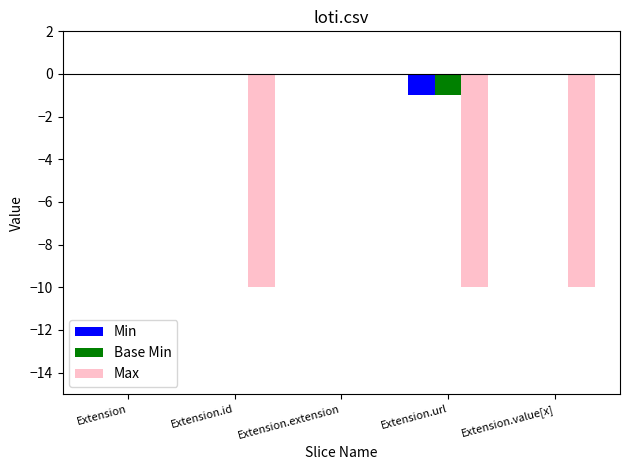

Reading right to left, transcribe all the data shown in this chart.

Min: Extension.value[x]=0	Extension.url=-1	Extension.extension=0	Extension.id=0	Extension=0
Base Min: Extension.value[x]=0	Extension.url=-1	Extension.extension=0	Extension.id=0	Extension=0
Max: Extension.value[x]=-10	Extension.url=-10	Extension.extension=0	Extension.id=-10	Extension=0